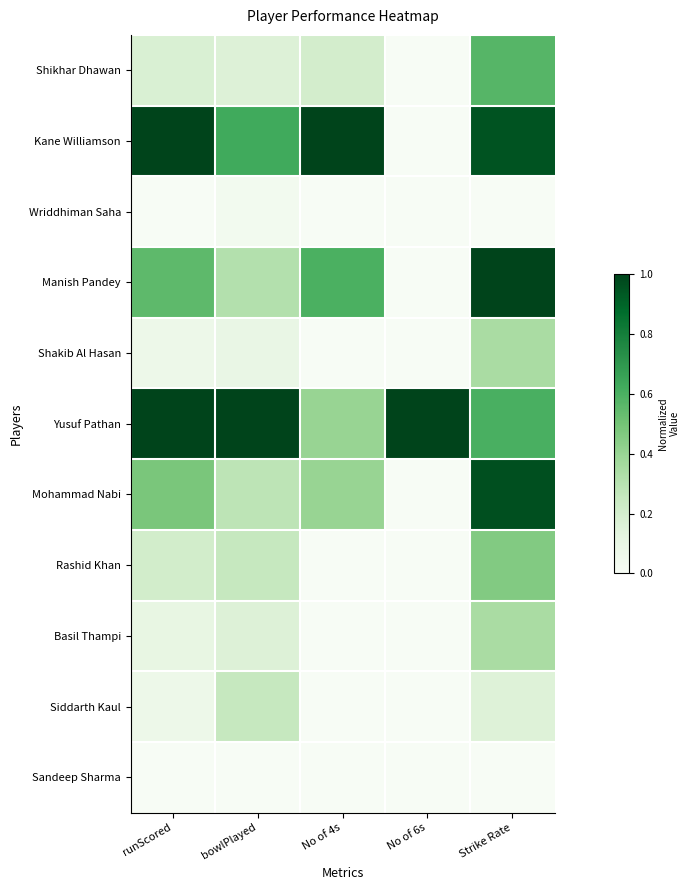

At how many categories does at least one series exceed 0?

5